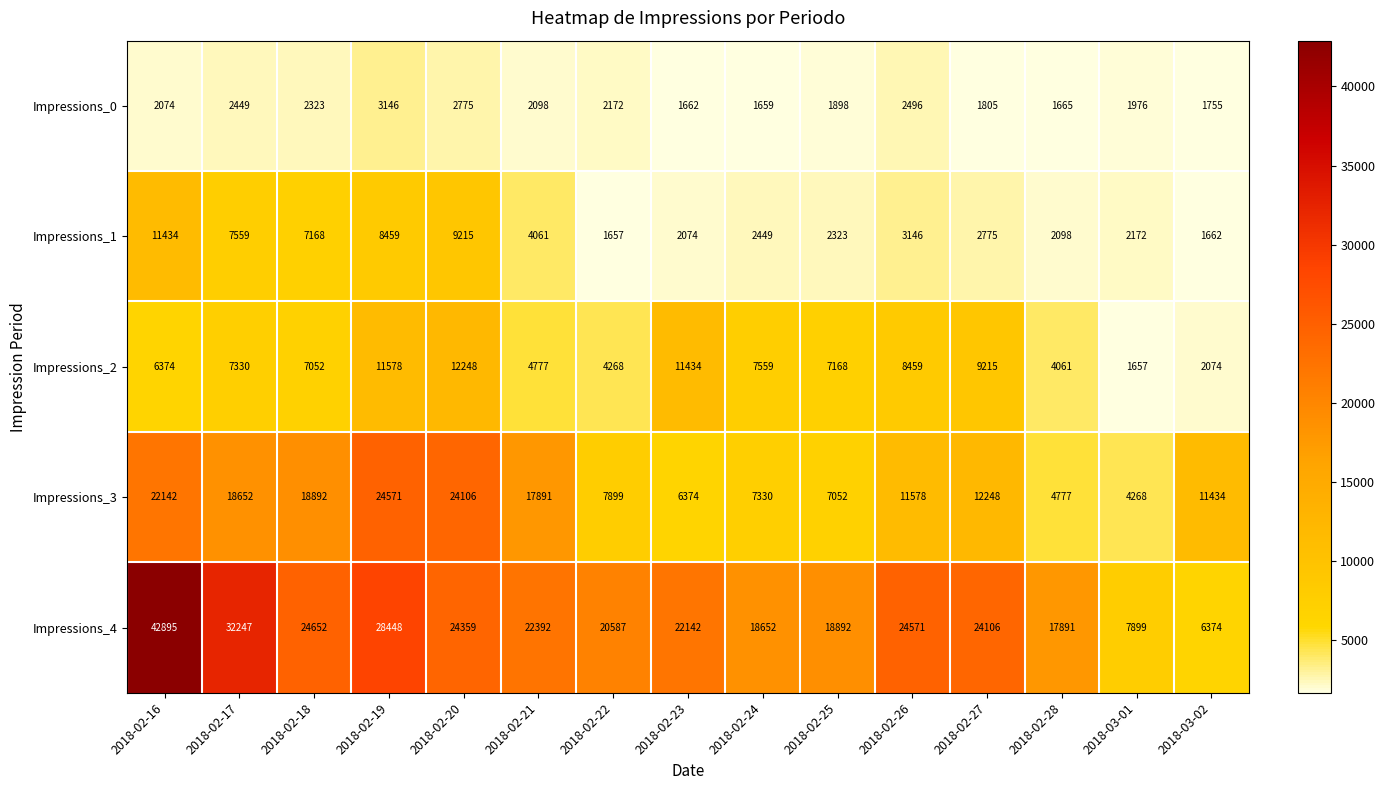

The Impressions_0 series shows 2726 at 2018-02-16. True or false?

False